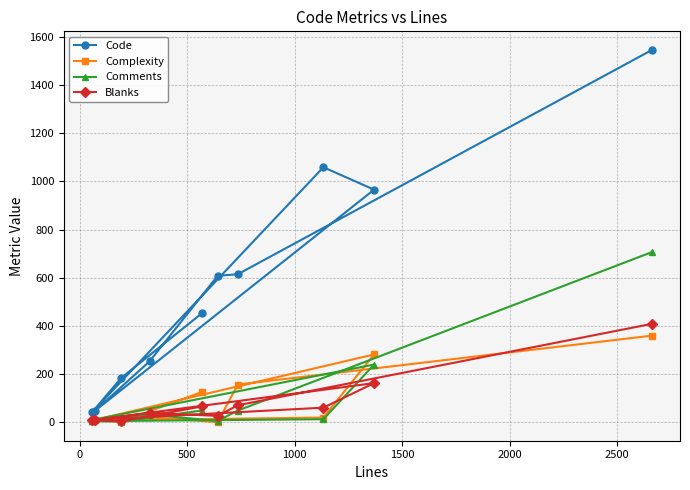

Rank the series by their maximum value, from lowest to highest.

Complexity, Blanks, Comments, Code